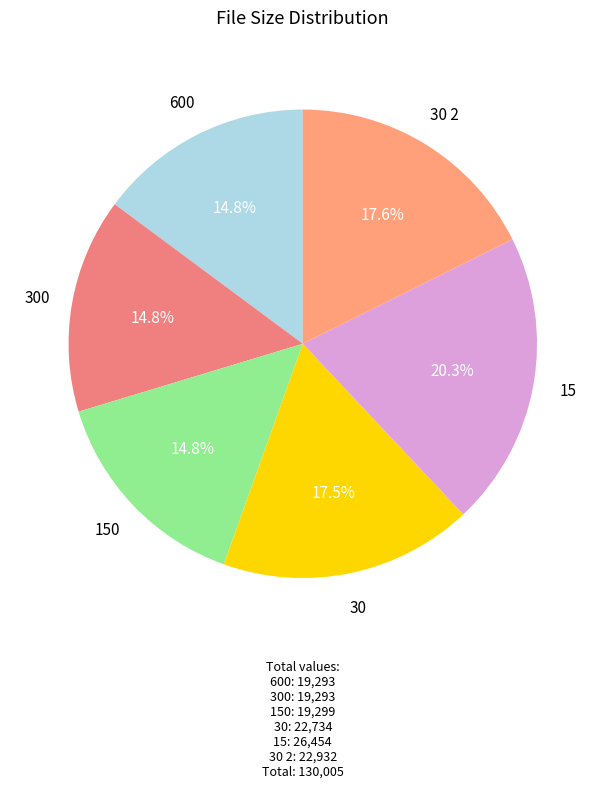

Rank the categories by value from highest to lowest.

15, 30 2, 30, 150, 600, 300